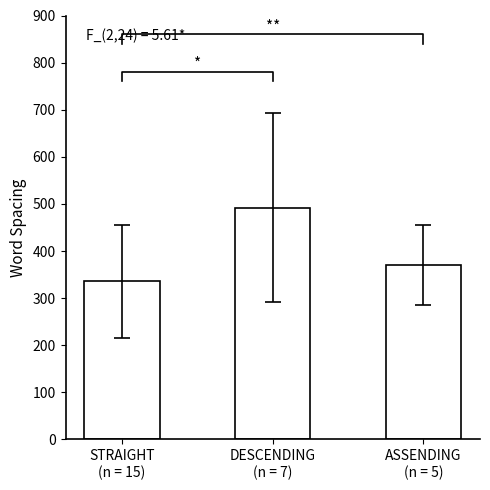

What is the label of the 3rd bar from the left?

ASSENDING
(n = 5)